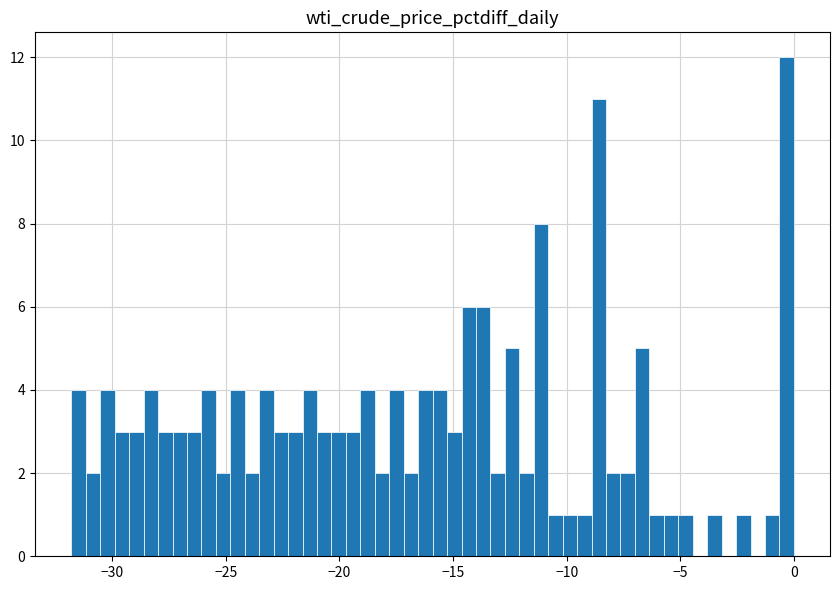

Read against the x-axis, roughly where is the centre of the tallest bar?

-0.5